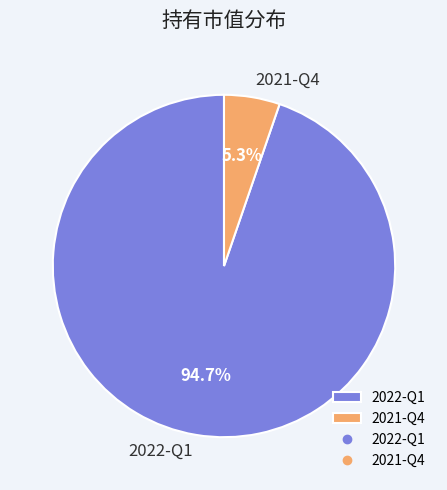

To the nearest percent, what is the difference between the 2022-Q1 and 2021-Q4 slice percentages?

89%